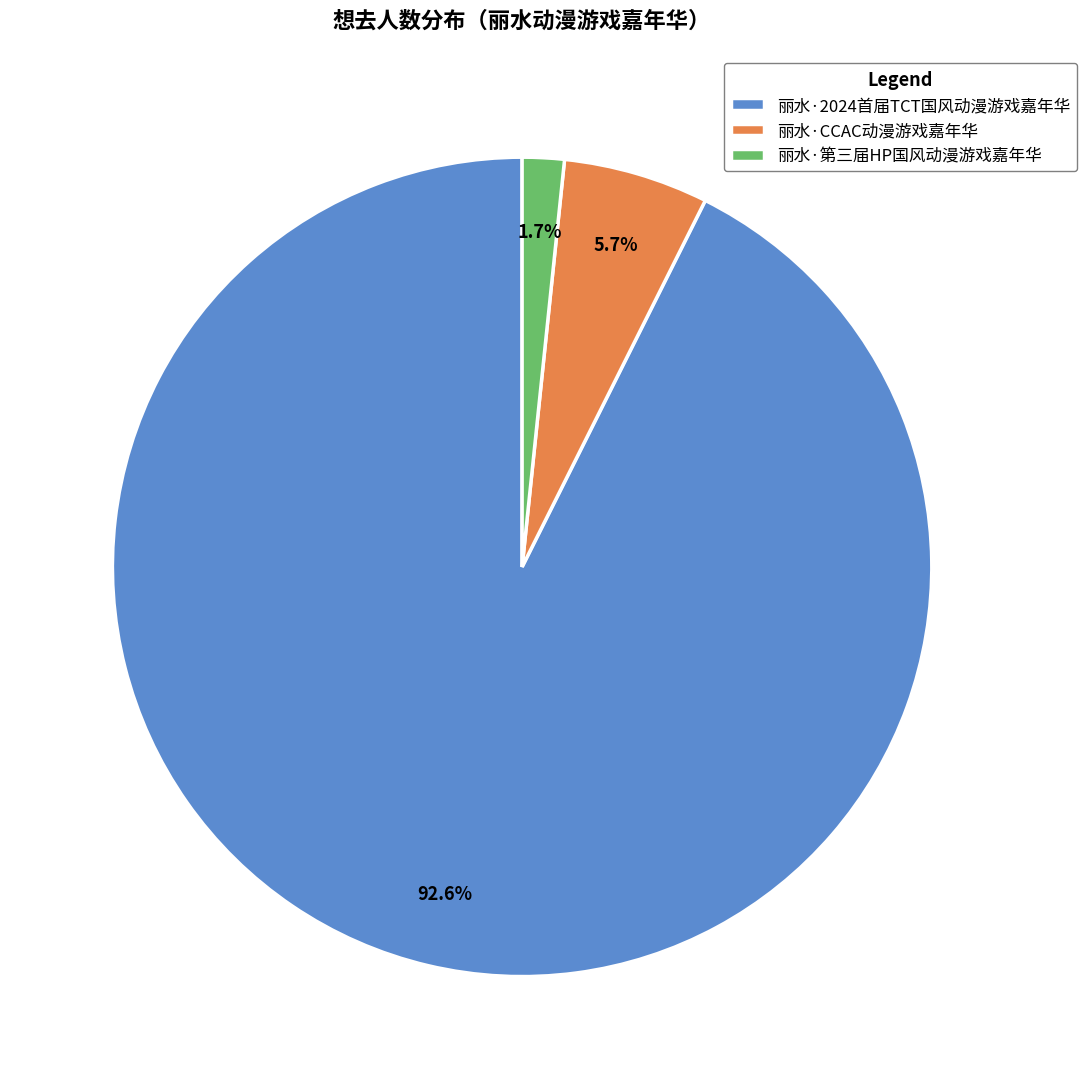

Do 丽水·第三届HP国风动漫游戏嘉年华 and 丽水·2024首届TCT国风动漫游戏嘉年华 together represent more than half of the pie?

Yes